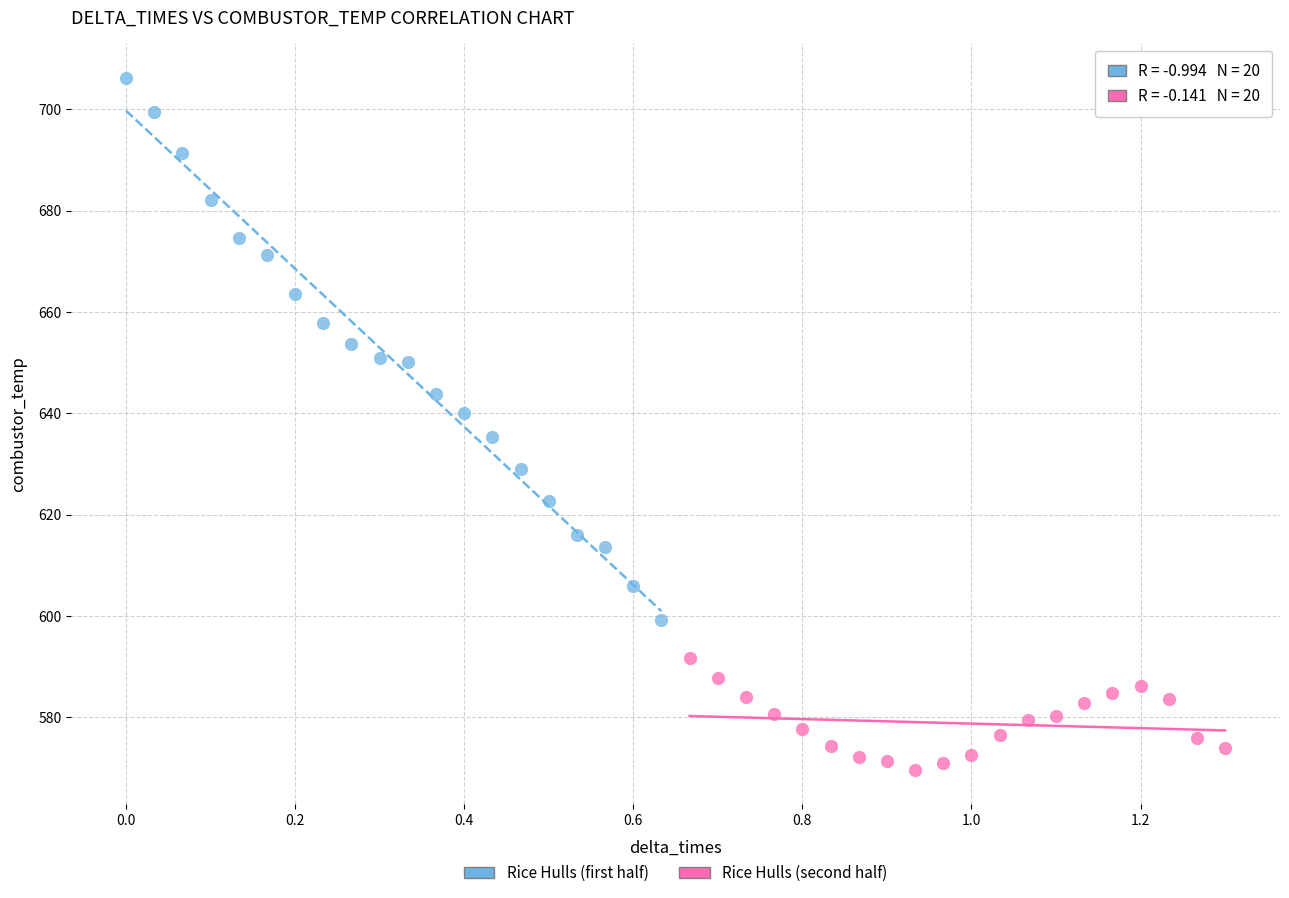

Which series contains the highest Y value?

Rice Hulls (first half)